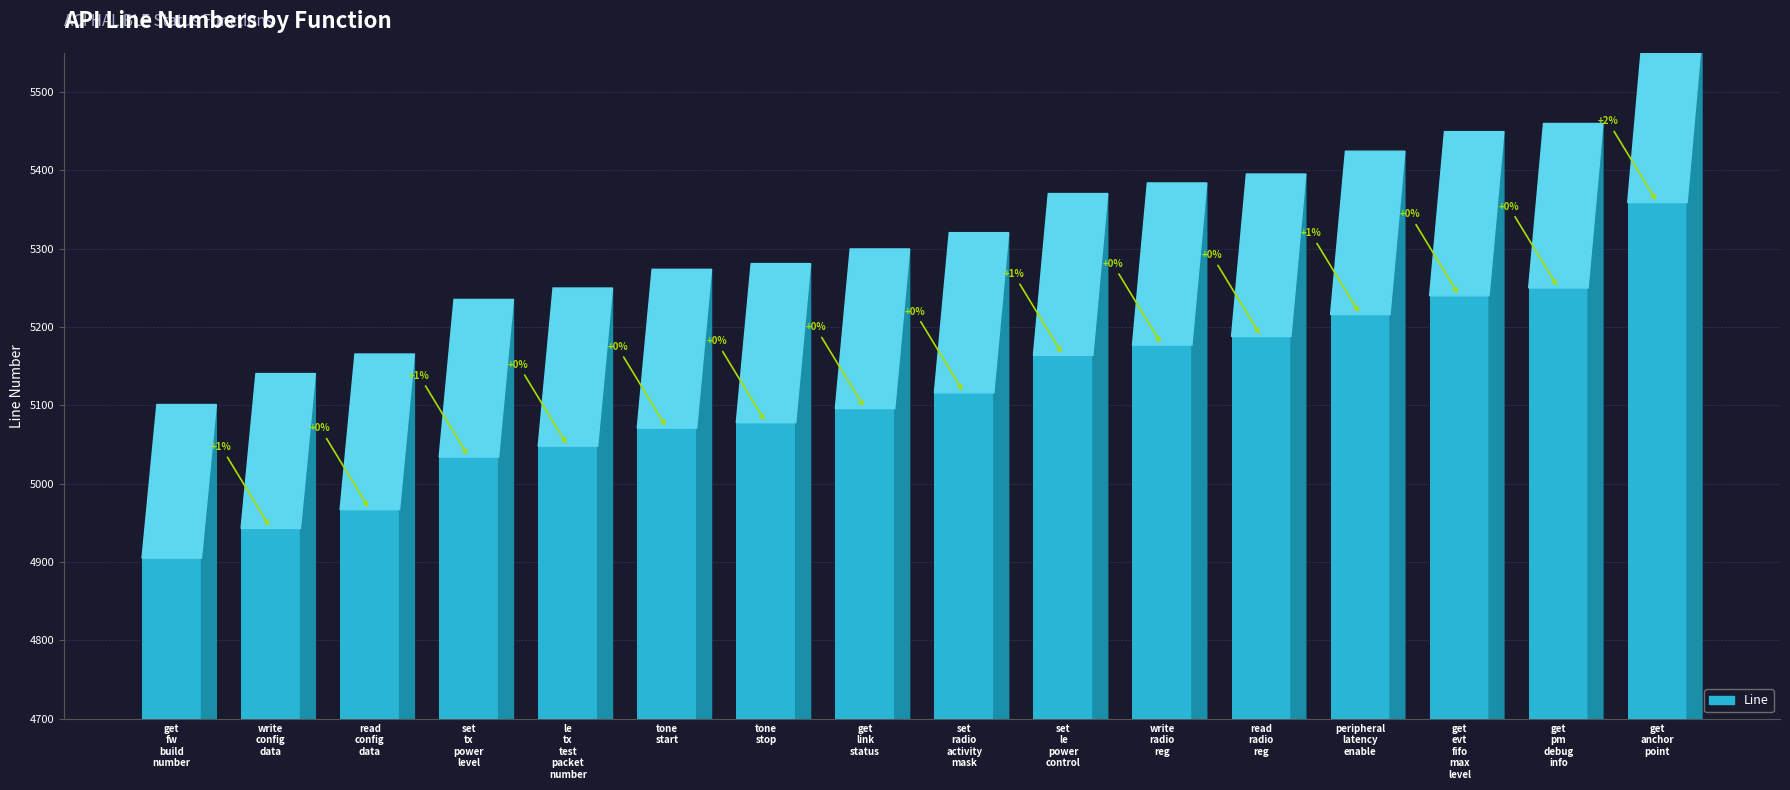

Which category has the lowest value across all series?

get
fw
build
number